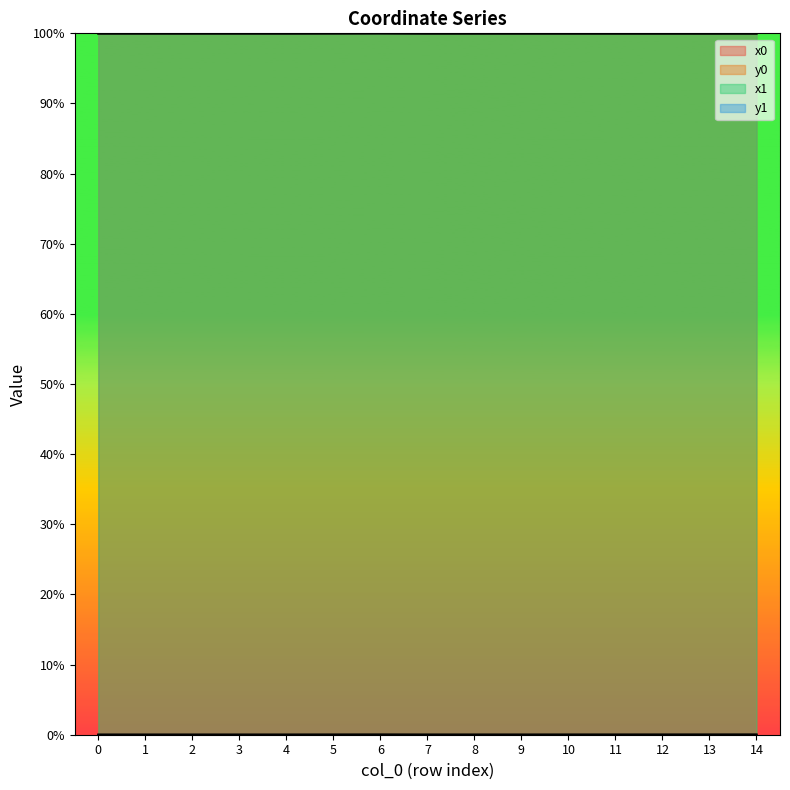

At which category does y0 reach its first local peak?

2